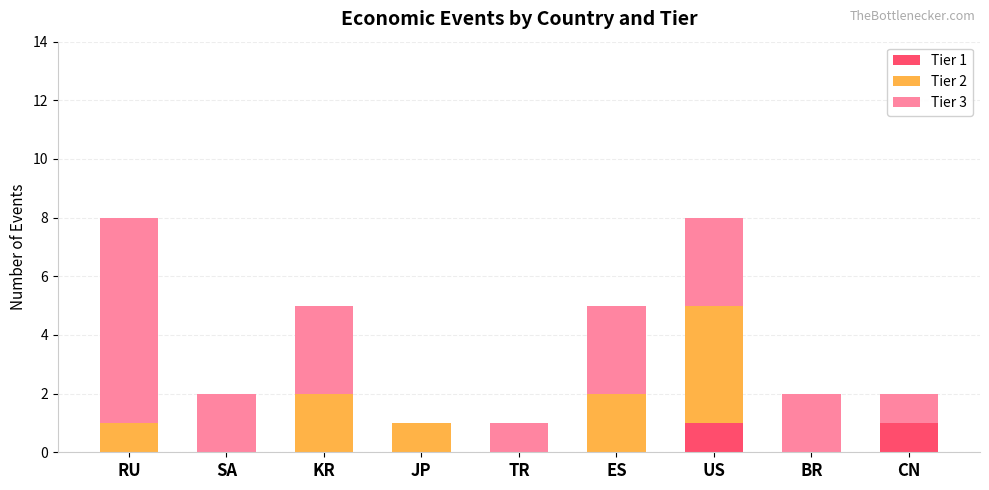

True or false: Tier 1 has a value of 0 at RU.

True